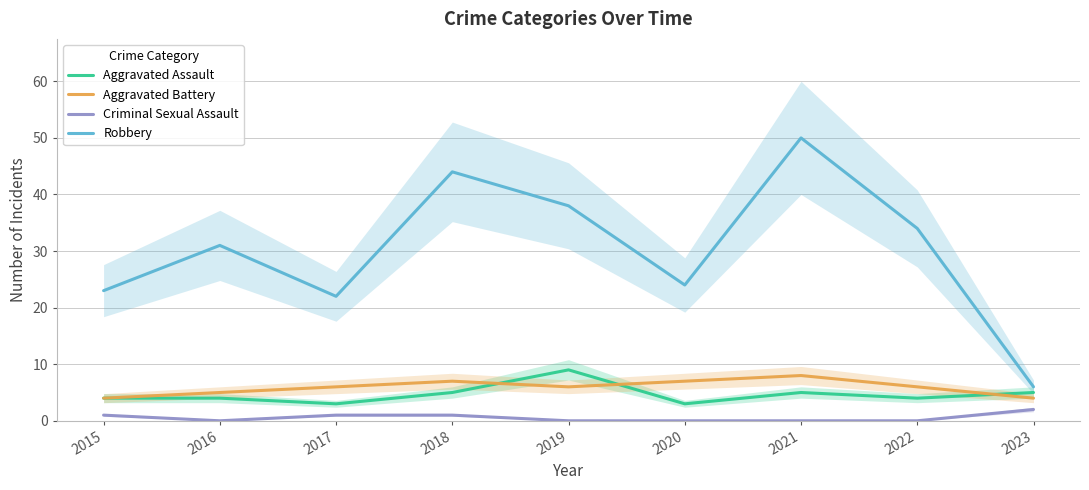

The value of Criminal Sexual Assault at 2015 is 2. True or false?

False